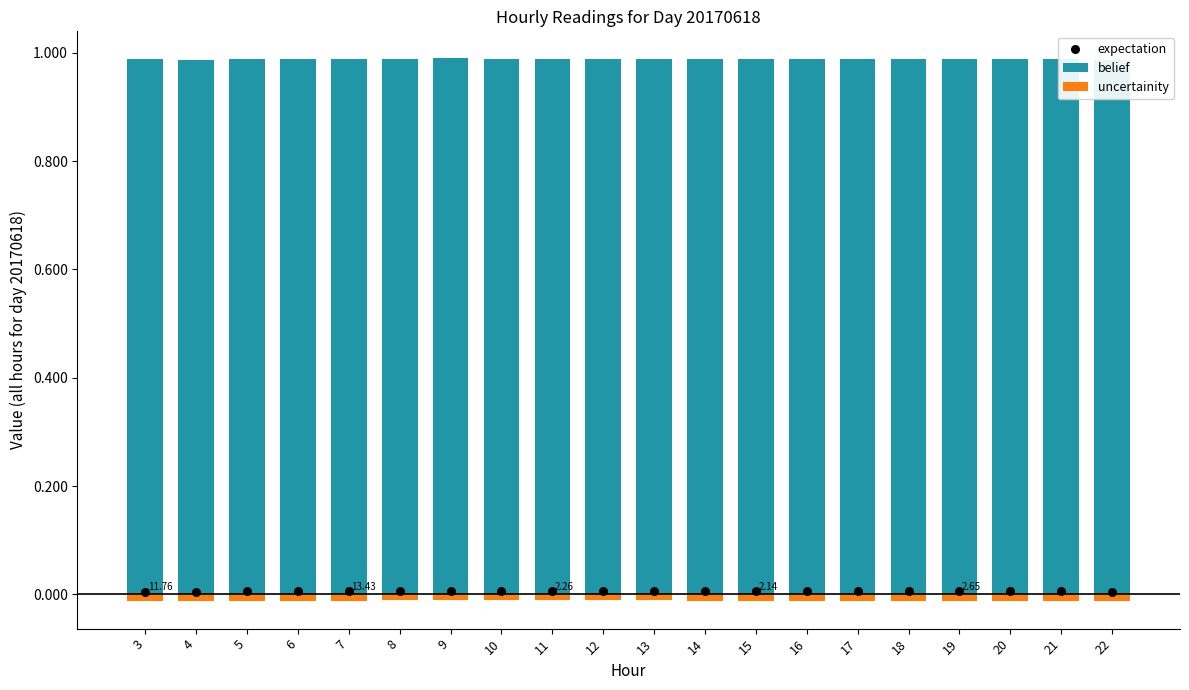

What are all the series names shown in the legend?

belief, uncertainity, expectation